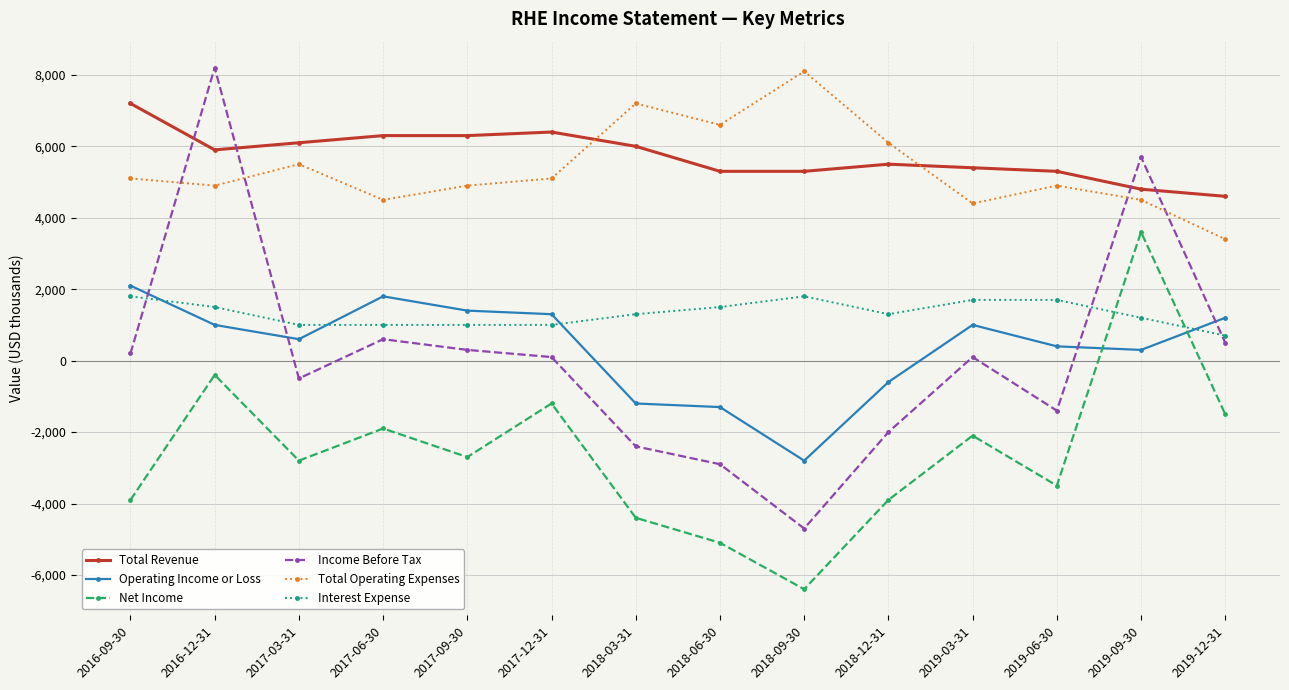

Is the value of Total Operating Expenses at 2017-03-31 greater than the value of Total Revenue at 2016-09-30?

No